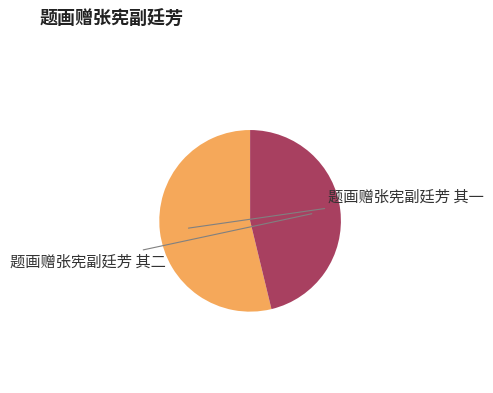

Which slice is the largest?

题画赠张宪副廷芳 其一